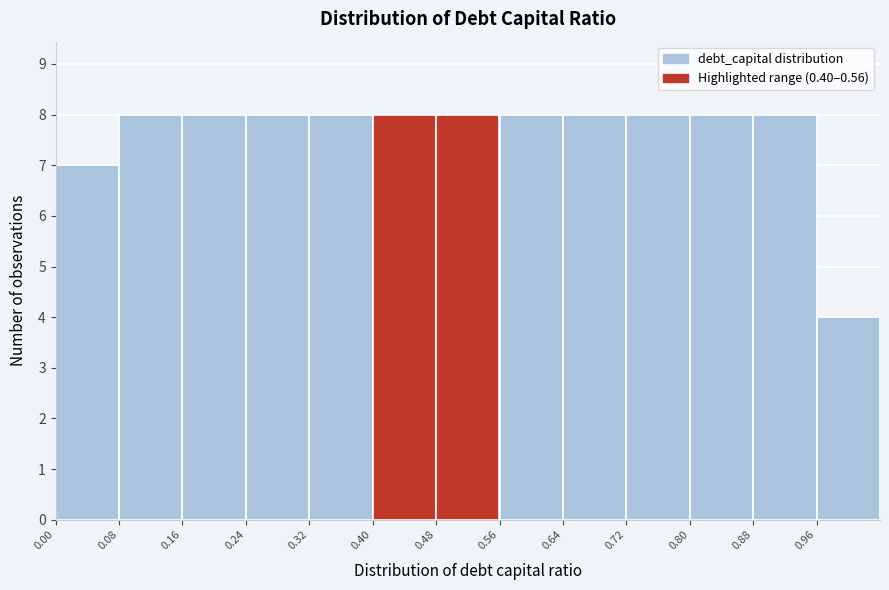

Reading left to right, transcribe this chart: for each bar, give the range it covers on the x-axis and its height. The values are not printed on the chart, so give them approximately, as read against the axis.

0.00 to 0.08: 7
0.08 to 0.16: 8
0.16 to 0.24: 8
0.24 to 0.32: 8
0.32 to 0.40: 8
0.40 to 0.48: 8
0.48 to 0.56: 8
0.56 to 0.64: 8
0.64 to 0.72: 8
0.72 to 0.80: 8
0.80 to 0.88: 8
0.88 to 0.96: 8
0.96 to 1.04: 4